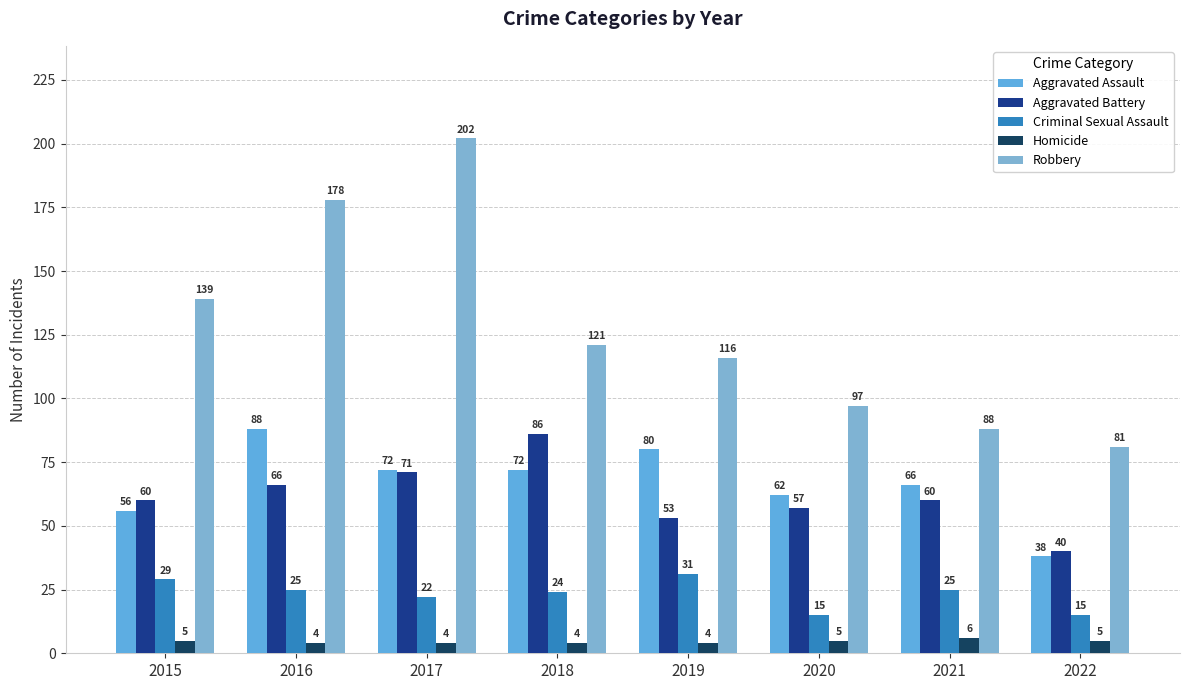

What is the total value across all series at 2019?

284